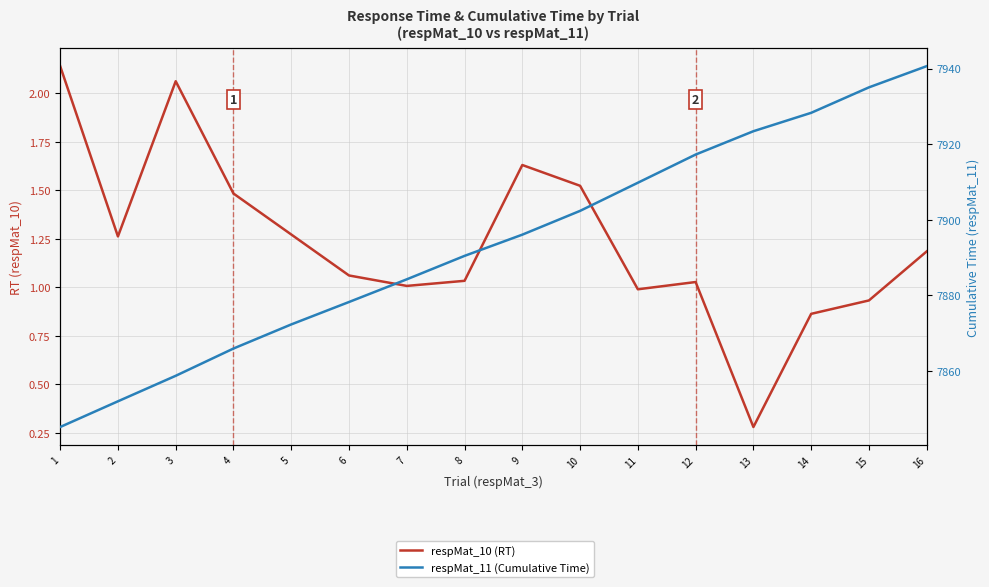

Which series changed the most between 4 and 11?

respMat_11 (Cumulative Time)